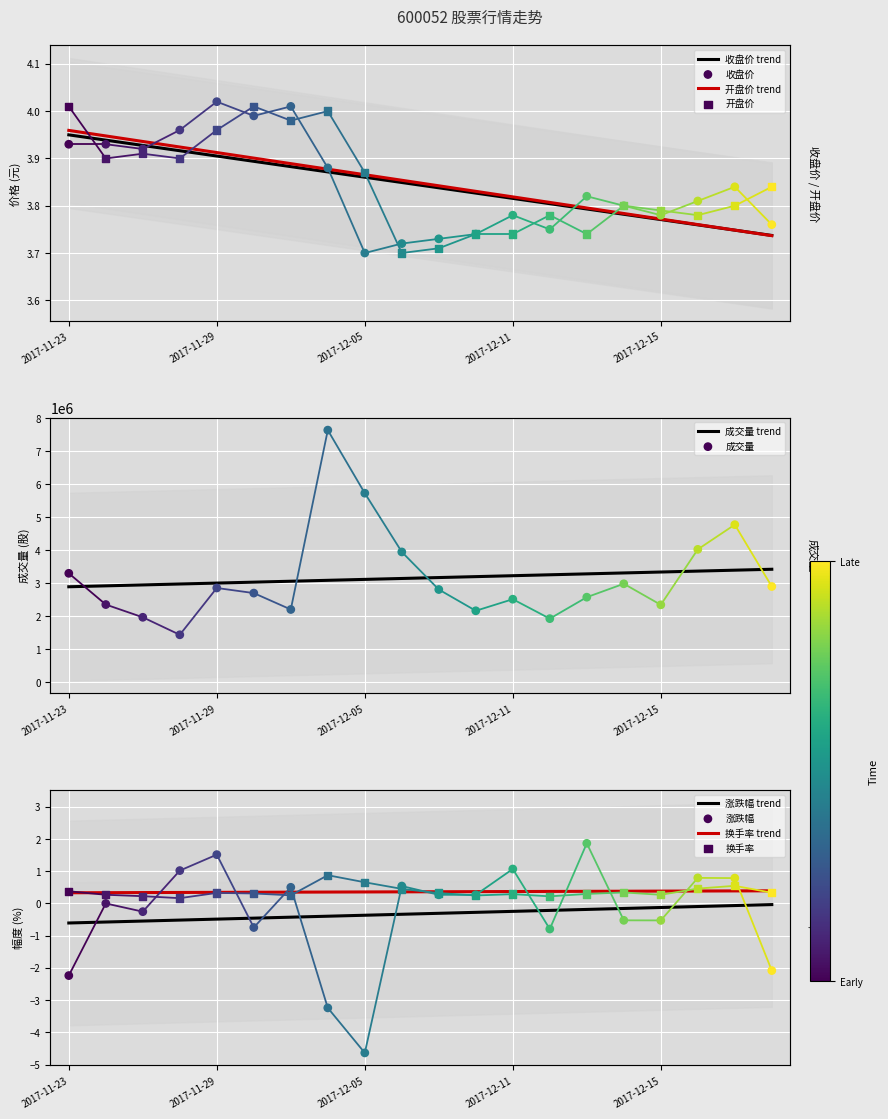

At how many categories does at least one series exceed 3428382?

5